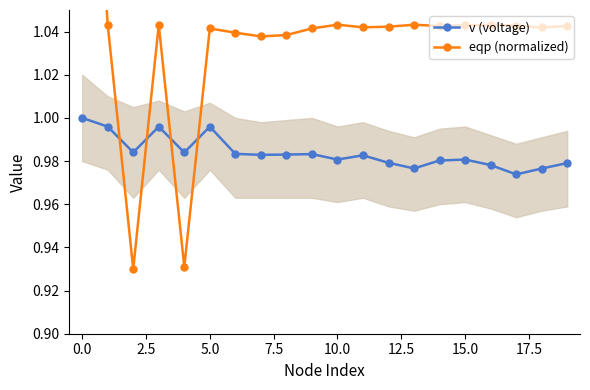

At how many categories does at least one series exceed 1?

18